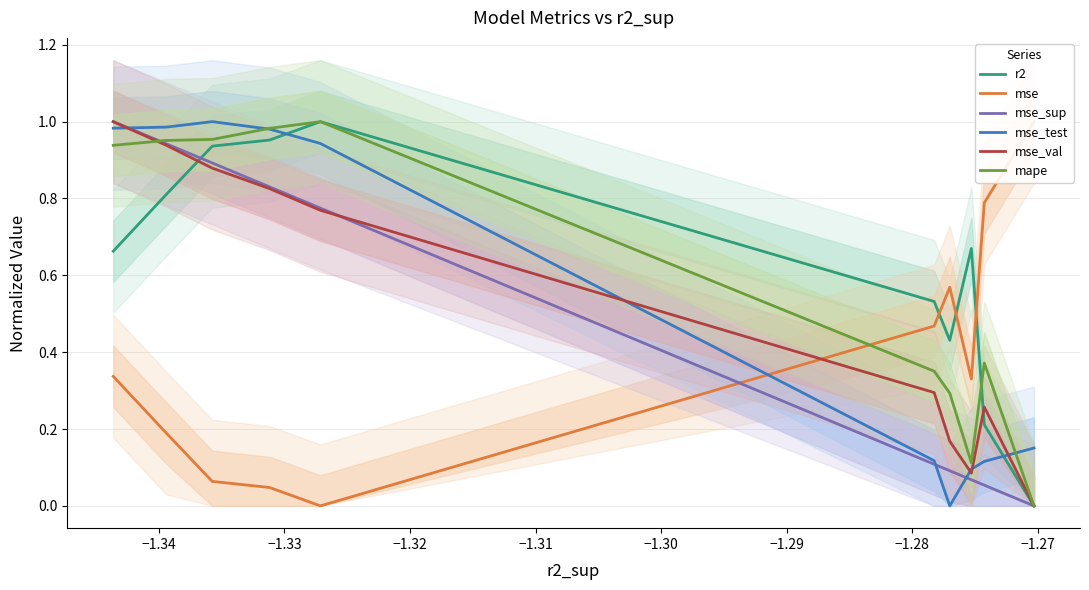

Is the value of mape at −1.33 greater than the value of r2 at −1.35?

Yes